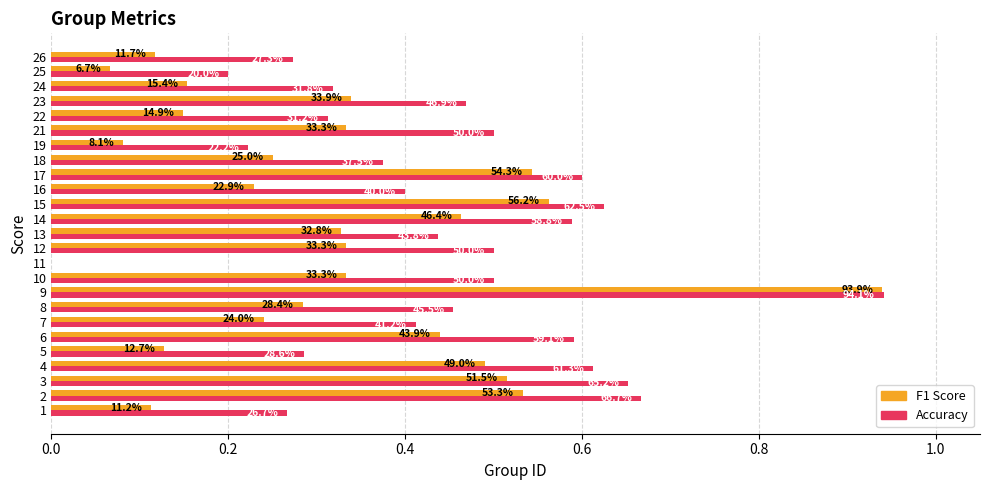

Reading left to right, transcribe all the data shown in this chart.

f1: 0.1	0.5	0.5	0.5	0.1	0.4	0.2	0.3	0.9	0.3	0.0	0.3	0.3	0.5	0.6	0.2	0.5	0.2	0.1	0.3	0.1	0.3	0.2	0.1	0.1
accuracy: 0.3	0.7	0.7	0.6	0.3	0.6	0.4	0.5	0.9	0.5	0.0	0.5	0.4	0.6	0.6	0.4	0.6	0.4	0.2	0.5	0.3	0.5	0.3	0.2	0.3